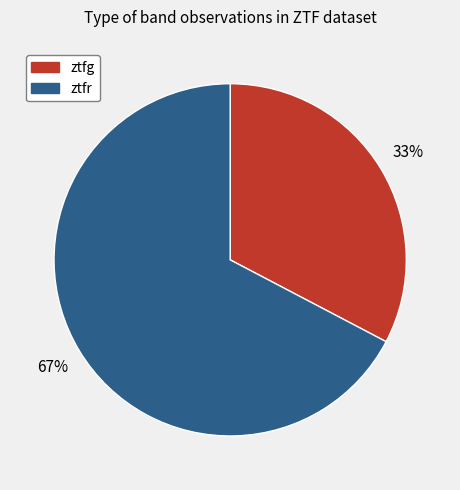

What is the smallest slice in the pie chart?

ztfg